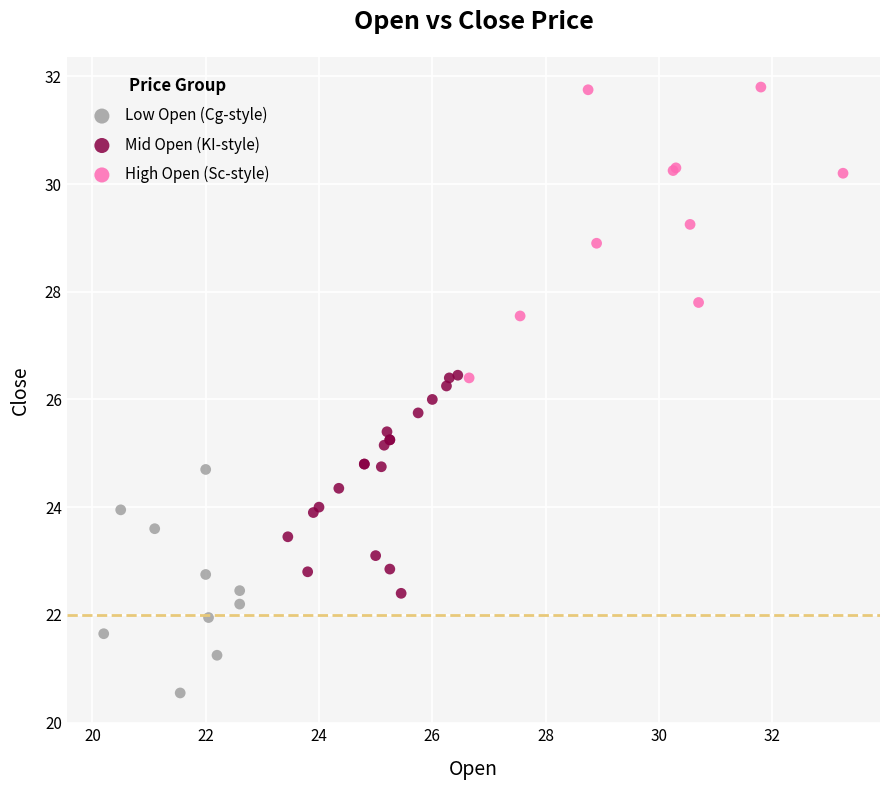

Which series reaches the minimum Y coordinate?

Low Open (Cg-style)